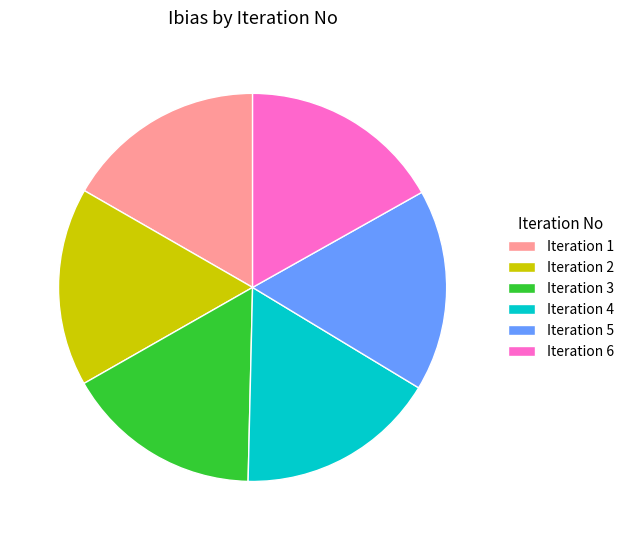

Is the sum of Iteration 5 and Iteration 4 greater than half?

No